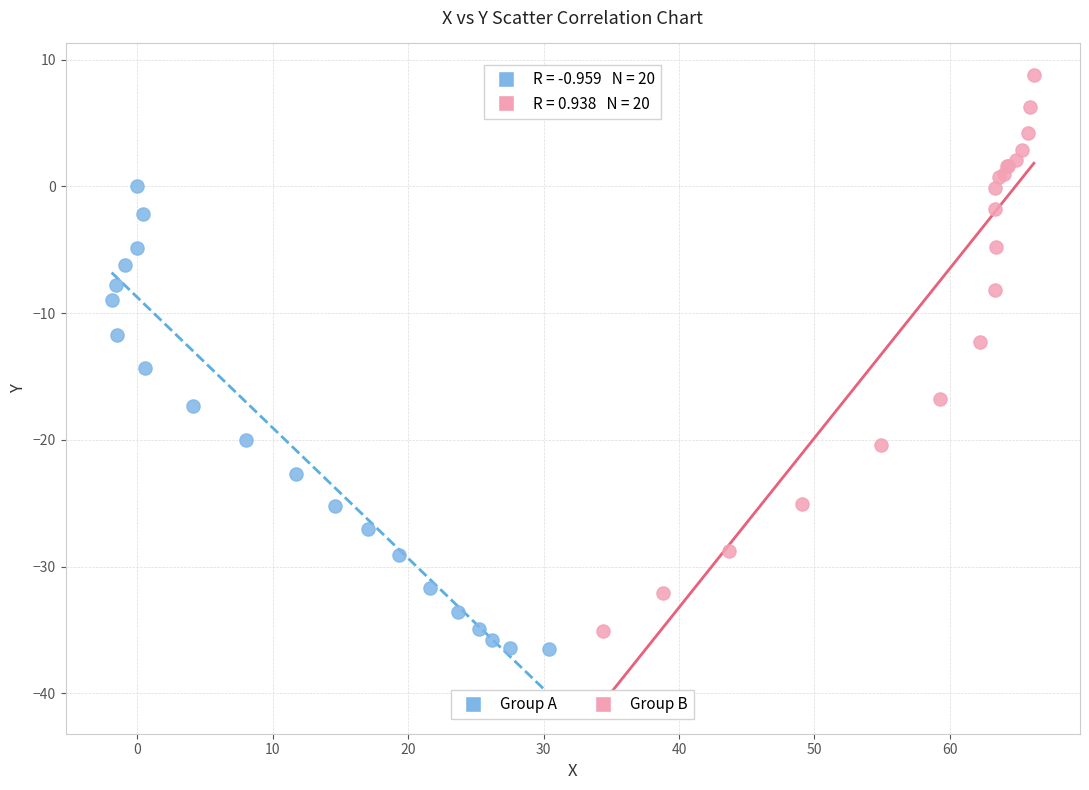

Which series reaches the minimum Y coordinate?

Group A